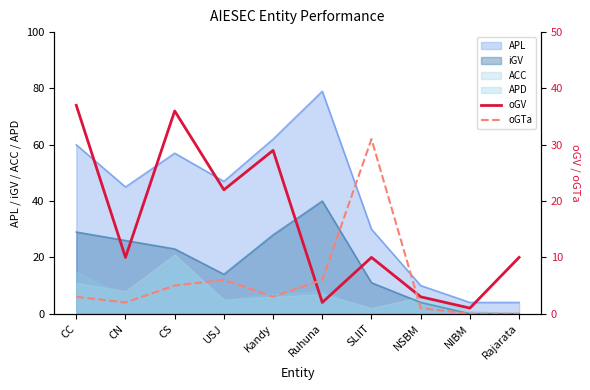

True or false: oGV and oGTa cross at least once.

True